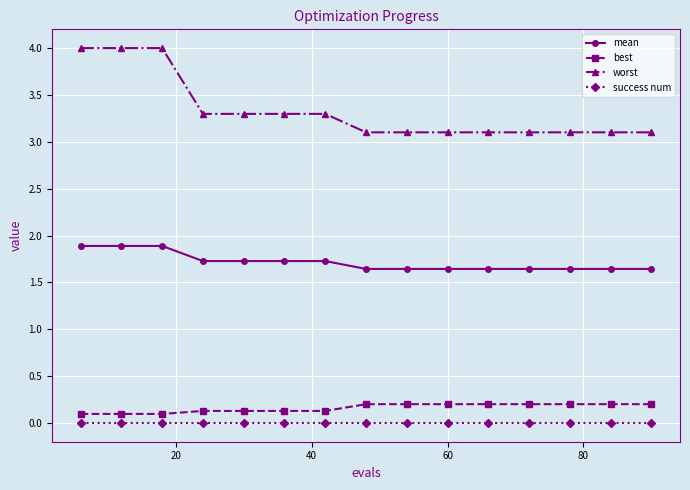

True or false: best and success num cross at least once.

False